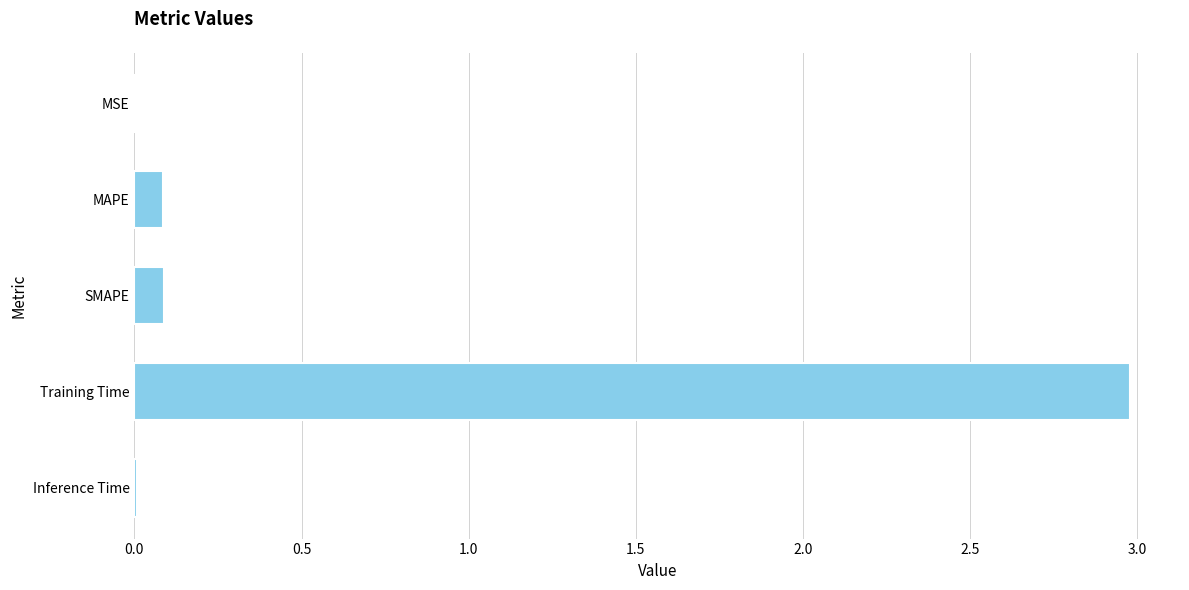

True or false: the data shows 0.0 at MSE.

True